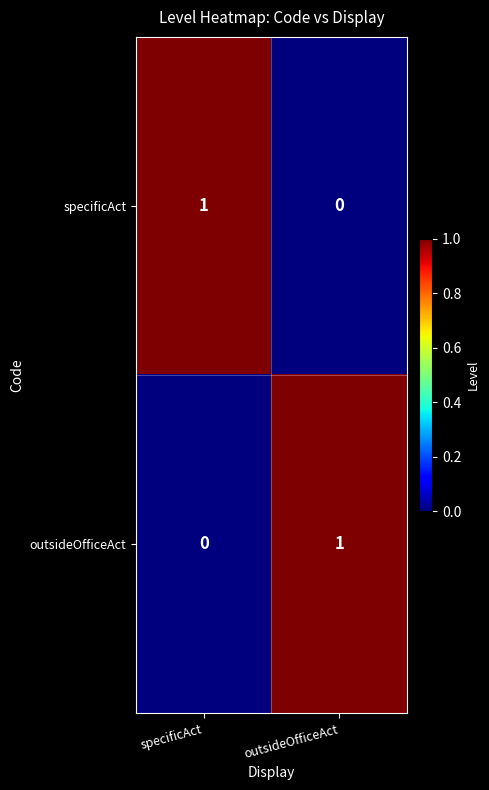

Is the value of specificAct at outsideOfficeAct greater than the value of outsideOfficeAct at outsideOfficeAct?

No